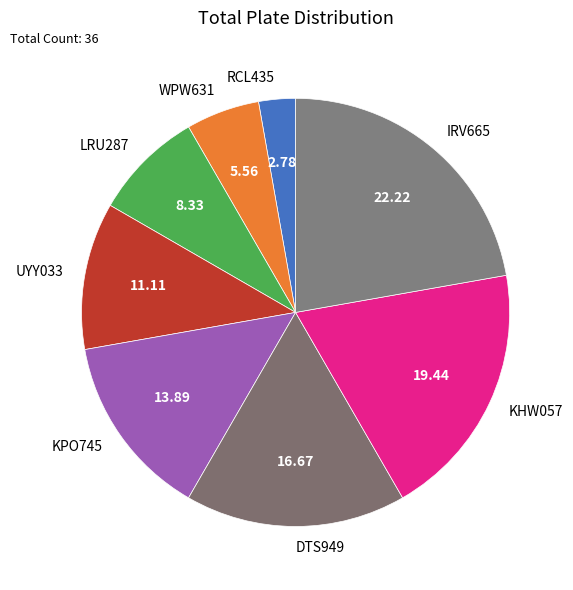

True or false: KPO745 accounts for 2% of the total.

False